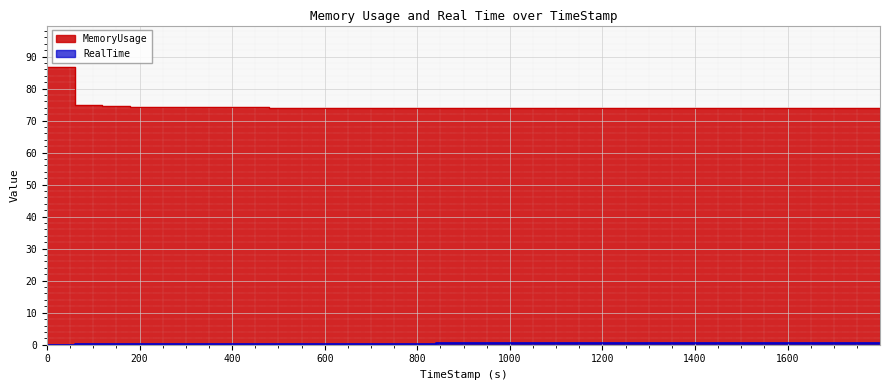

How many lines are shown in the chart?

2